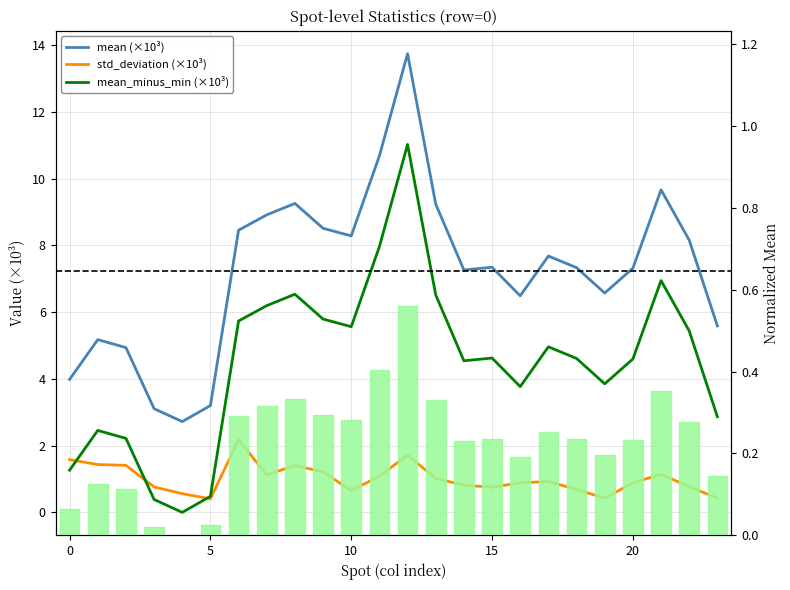

How many data points in mean are less than 7?

9